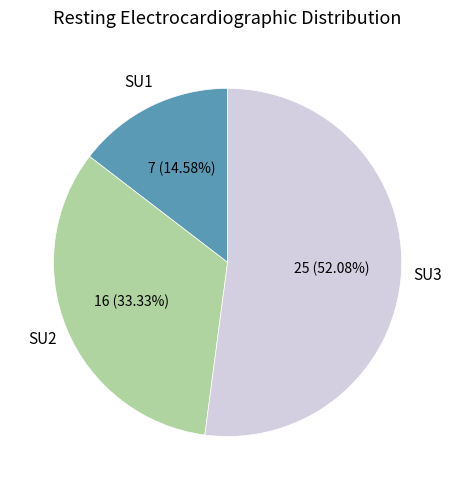

Do SU3 and SU1 together represent more than half of the pie?

Yes